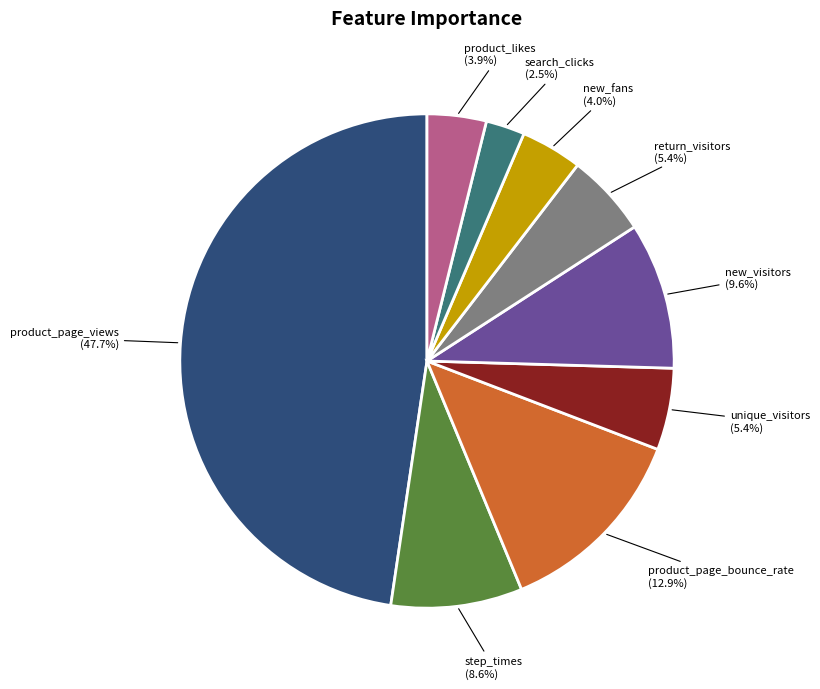

How many segments does this pie chart have?

9